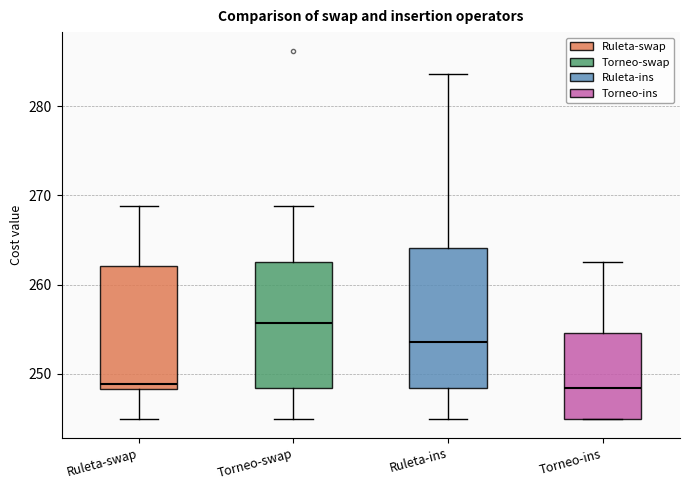

Which box is the tallest, from its lower edge to its upper edge?

Ruleta-ins